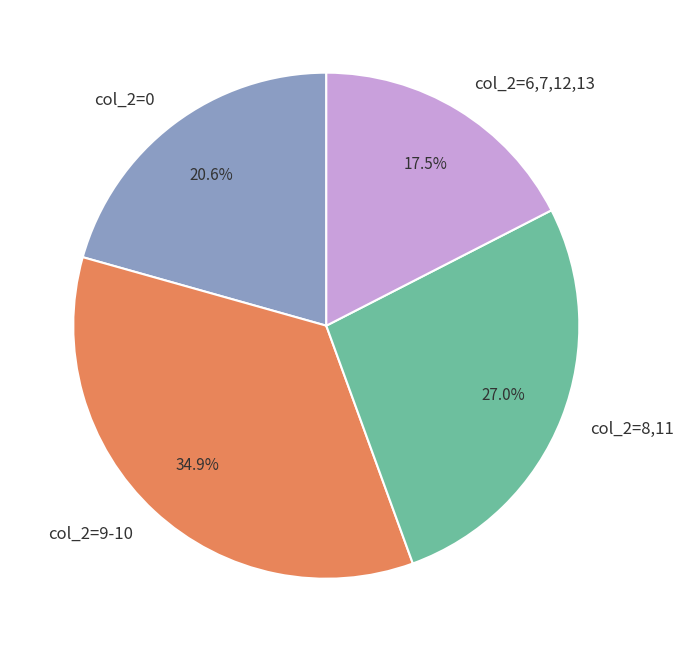

What is the ratio of the value at col_2=8,11 to the value at col_2=6,7,12,13?

1.5